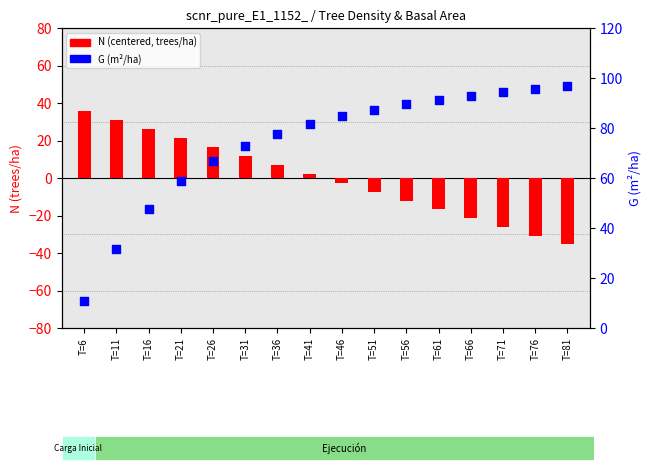

At how many categories does at least one series exceed 82?

8